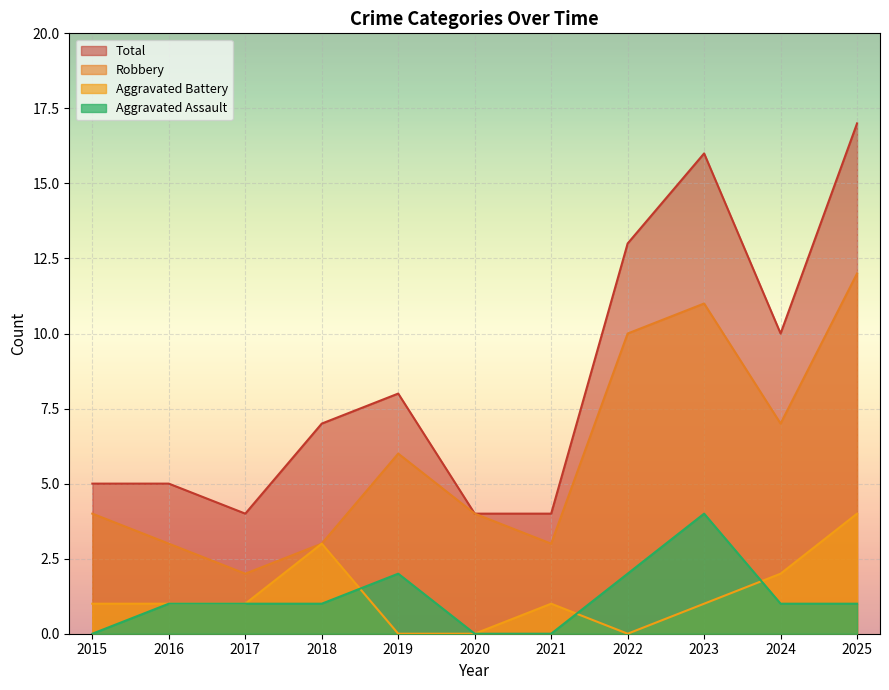

How many data points does each series have?

11